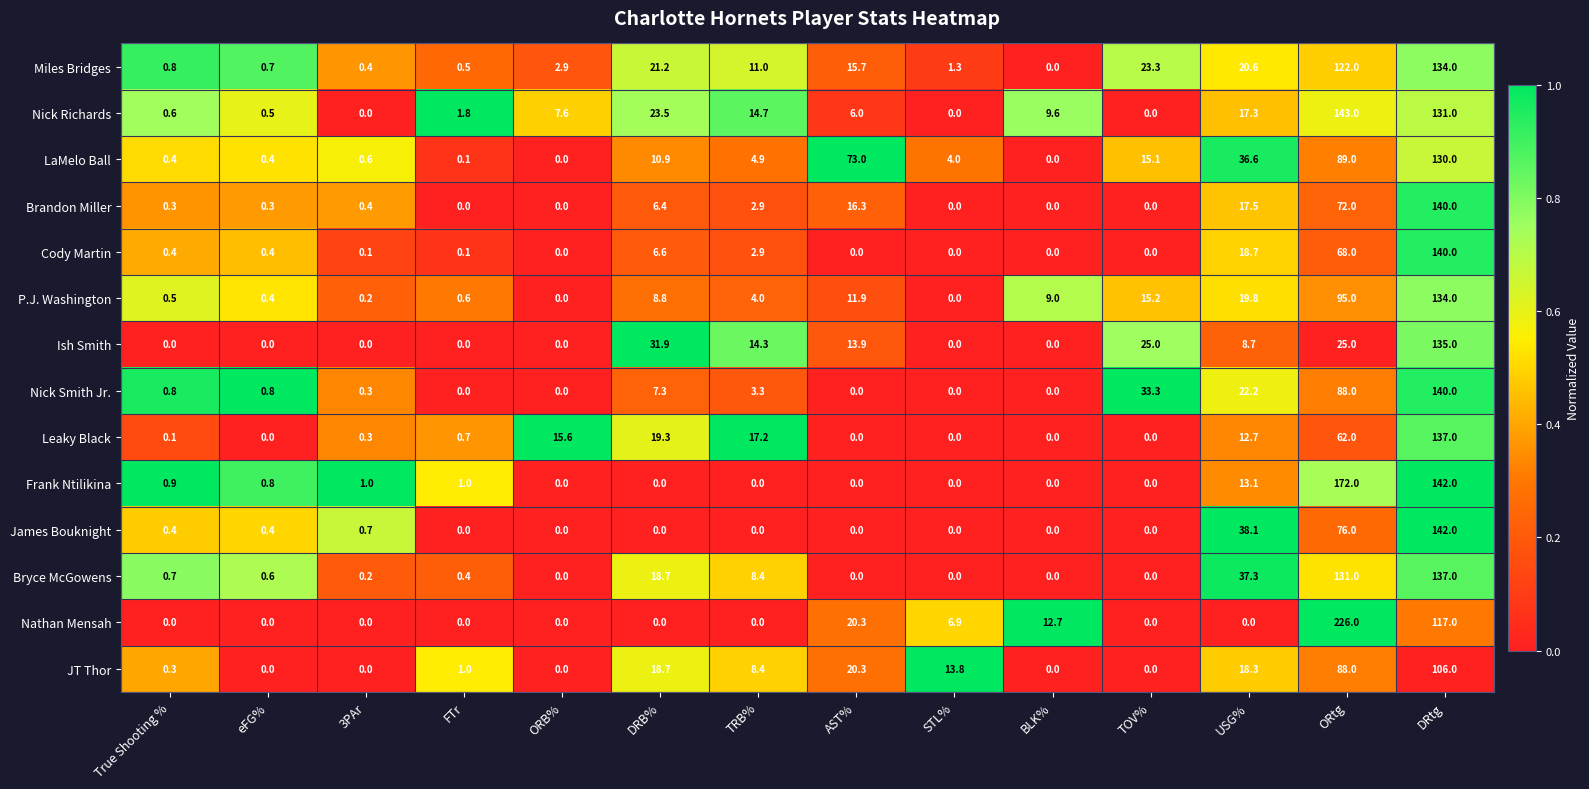

At how many categories does at least one series exceed 0?

14